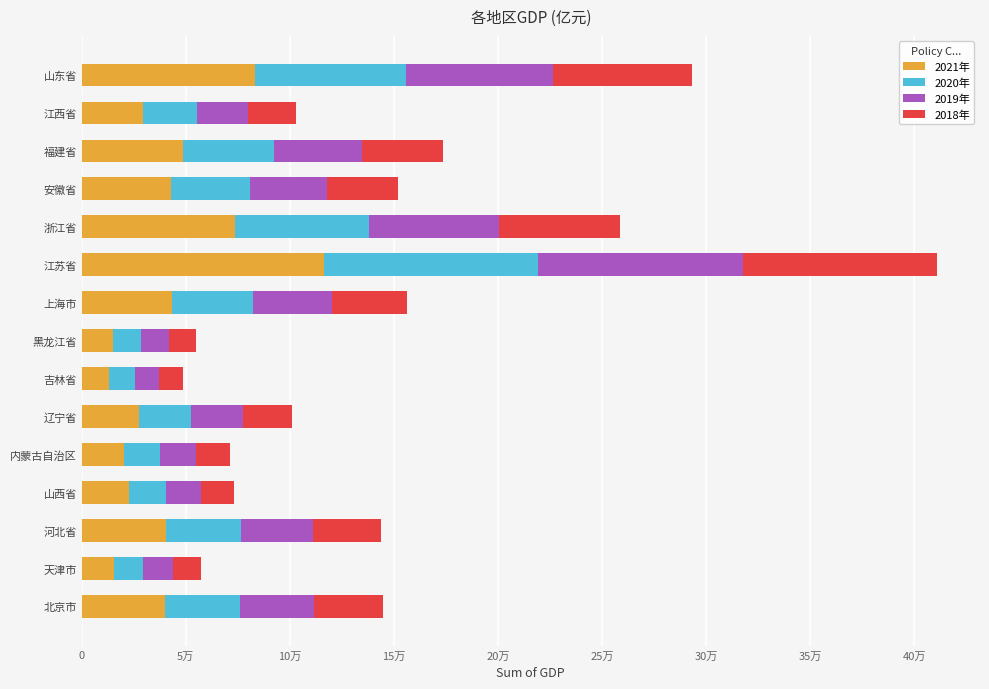

What are all the series names shown in the legend?

2021年, 2020年, 2019年, 2018年